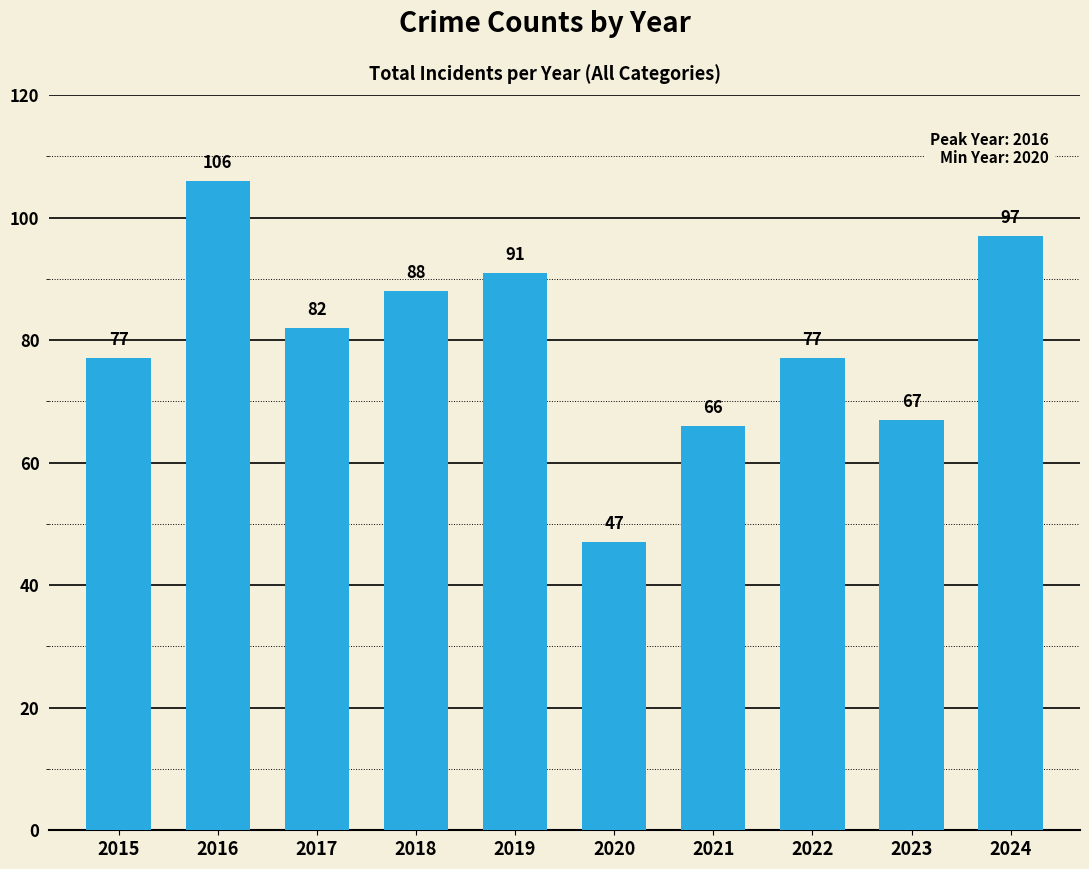

The value at 2022 is 77. True or false?

True